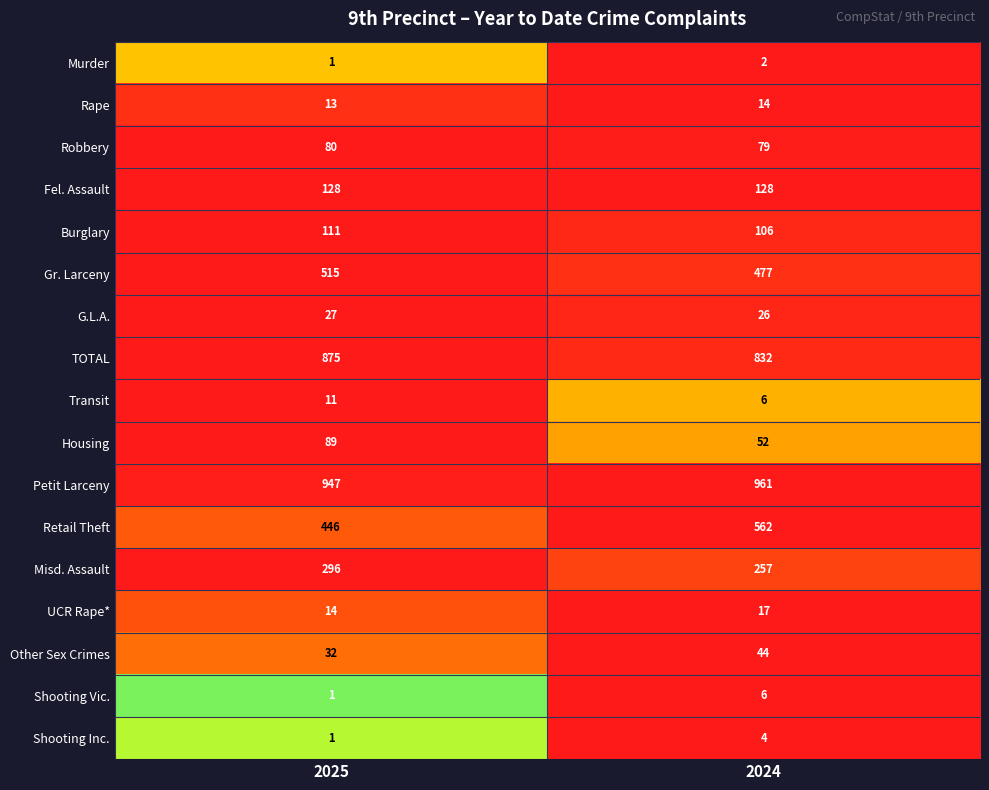

Which series has the widest spread of values?

Retail Theft